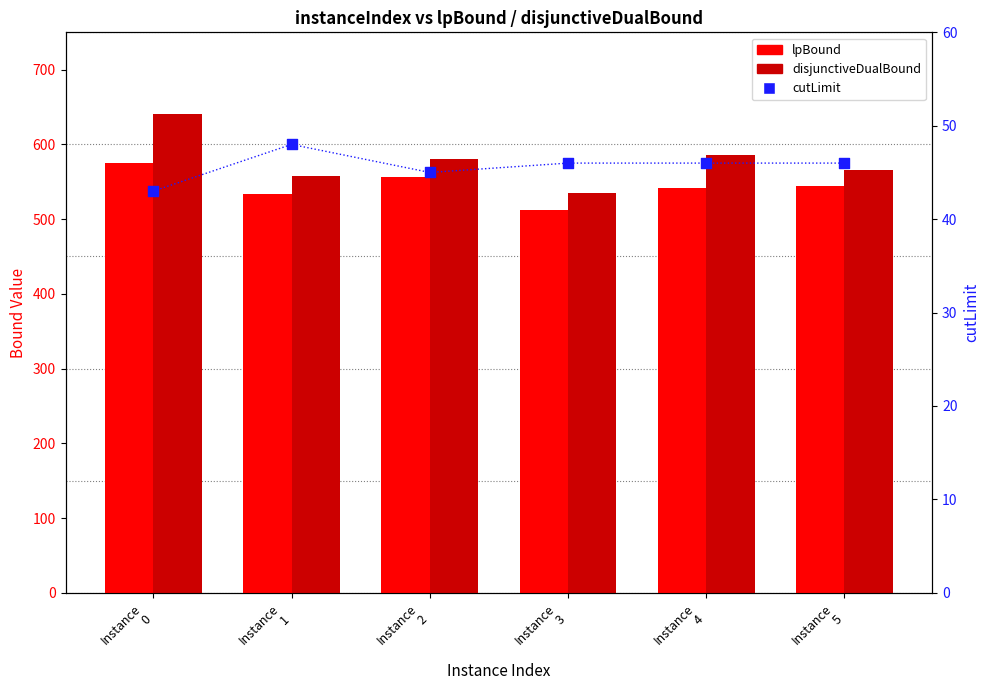

What is the total value across all series at Instance
3?

1094.2